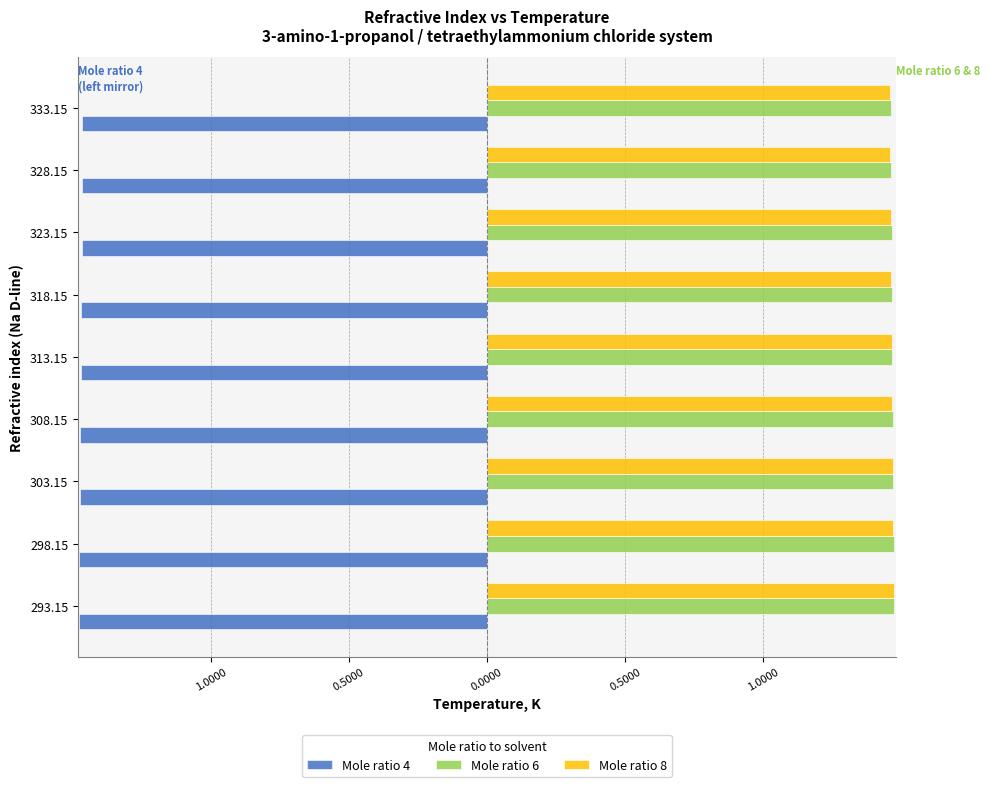

What is the value of the Mole ratio 4 bar at the 8th from the left?

-1.5